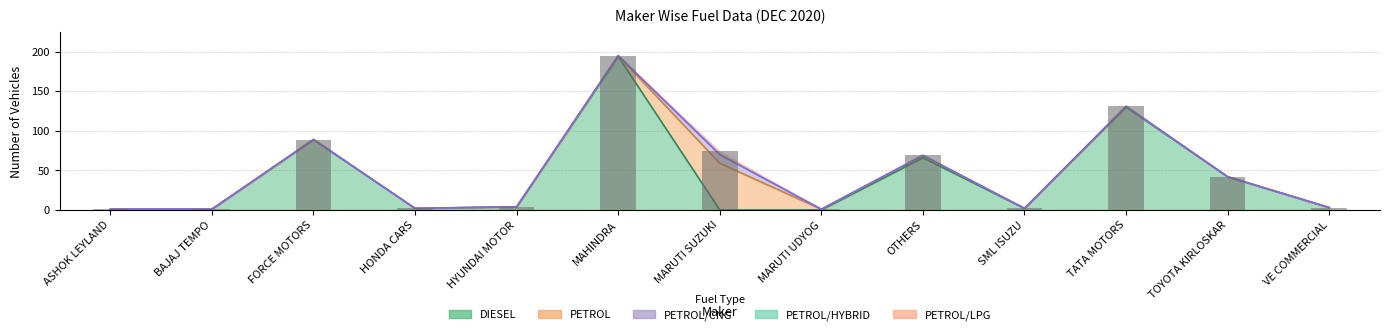

How many bars are there in each group?

6